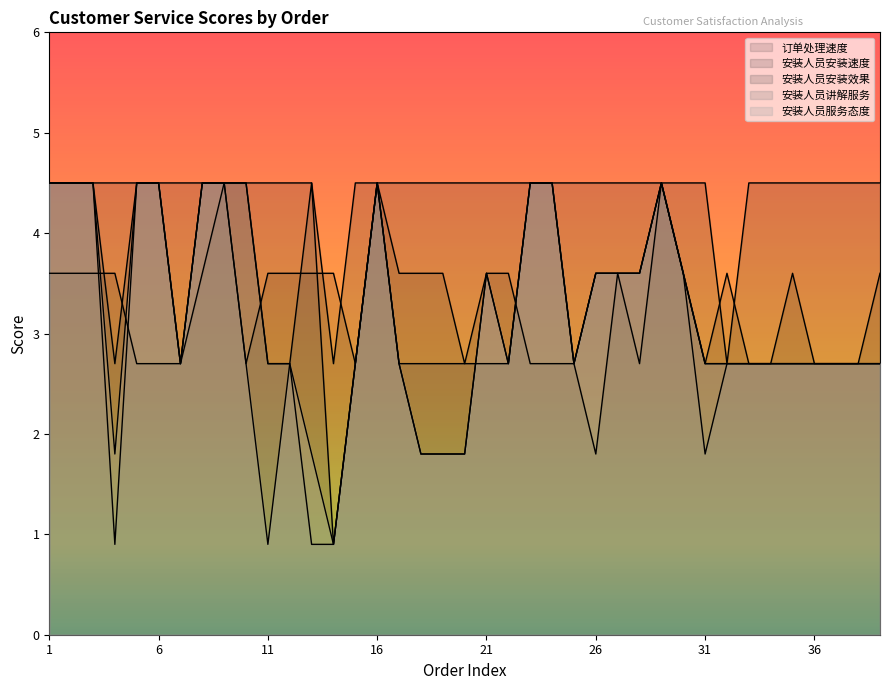

At which category does 安装人员安装效果 reach its first local peak?

13